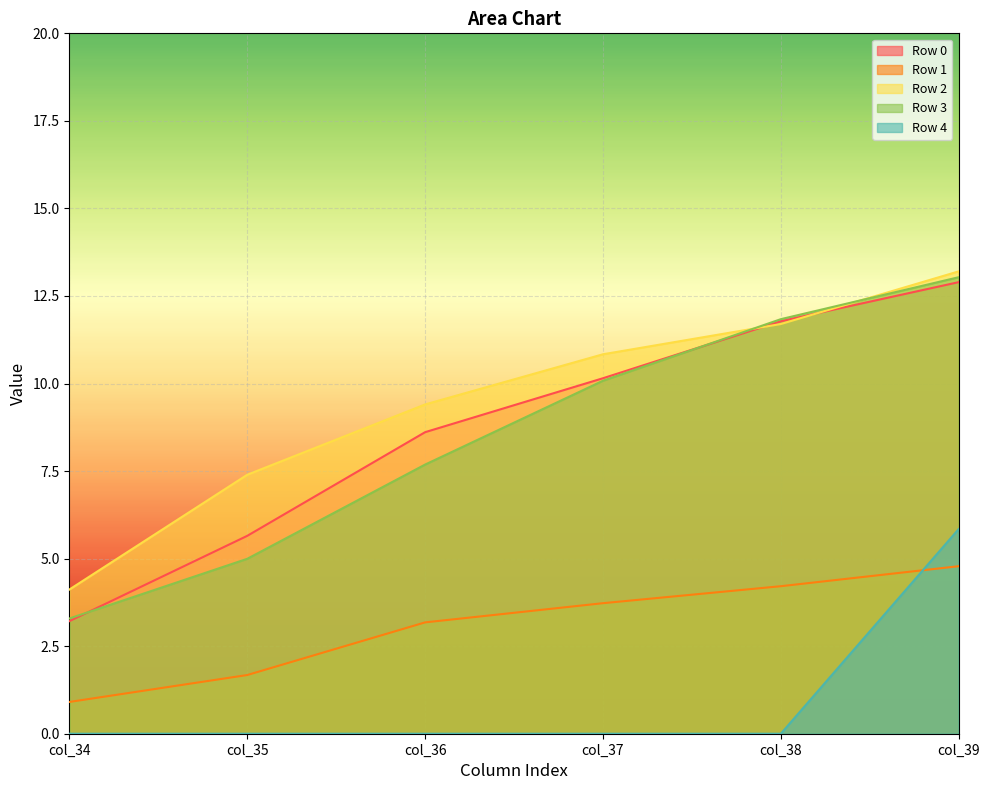

Reading right to left, what are all the values shown in this chart?

Row 0: 12.9	11.8	10.2	8.6	5.7	3.2
Row 1: 4.8	4.2	3.7	3.2	1.7	0.9
Row 2: 13.2	11.7	10.8	9.4	7.4	4.1
Row 3: 13.0	11.8	10.1	7.7	5.0	3.3
Row 4: 5.8	0.0	0.0	0.0	0.0	0.0